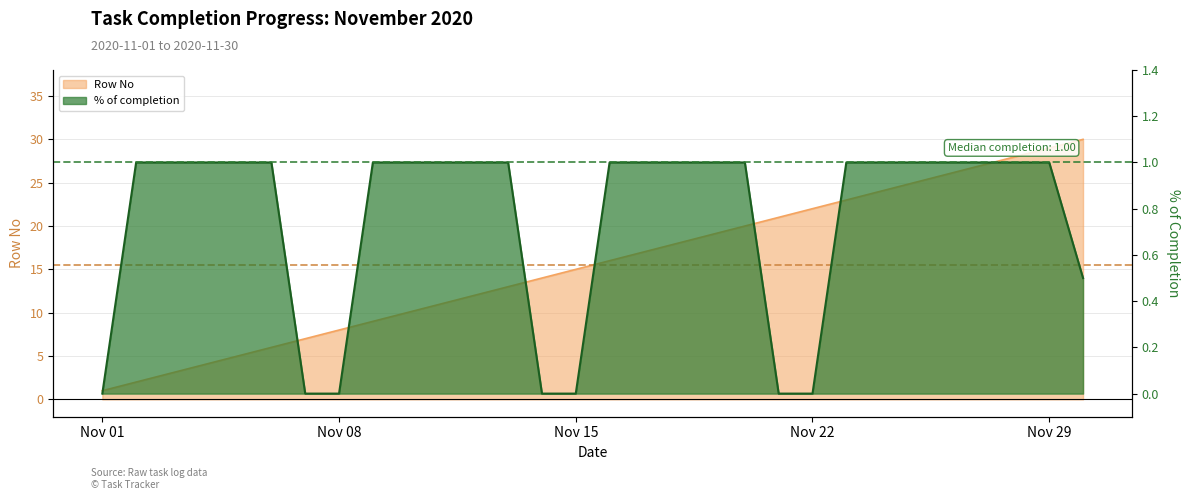

The value of % of completion at 2020-11-04 is 1.6. True or false?

False